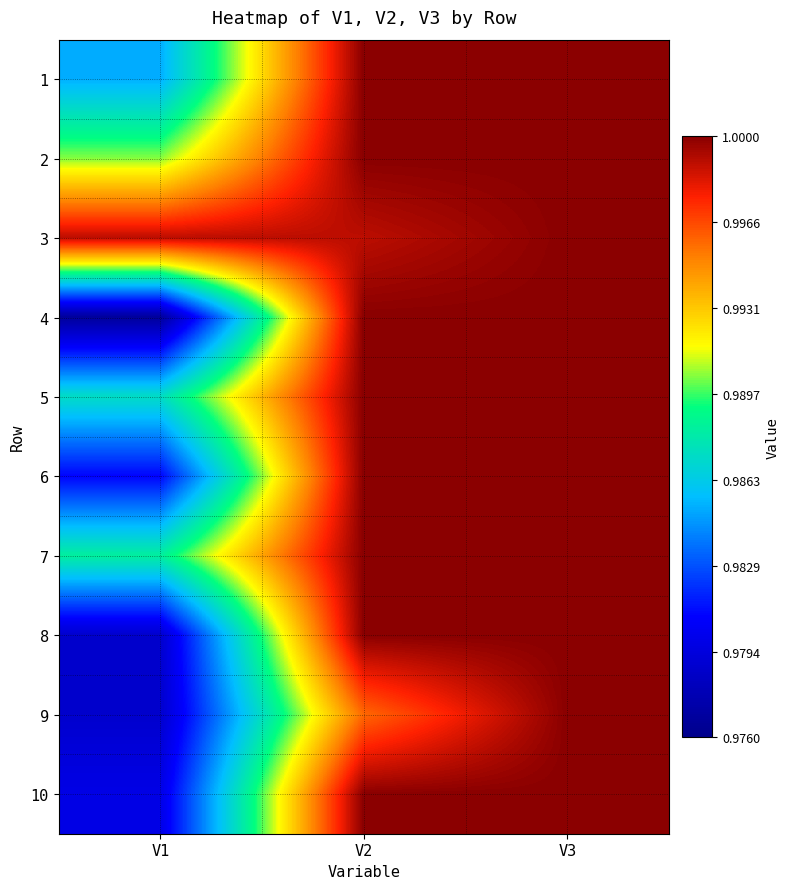

What is the minimum value shown in the chart?

1.0